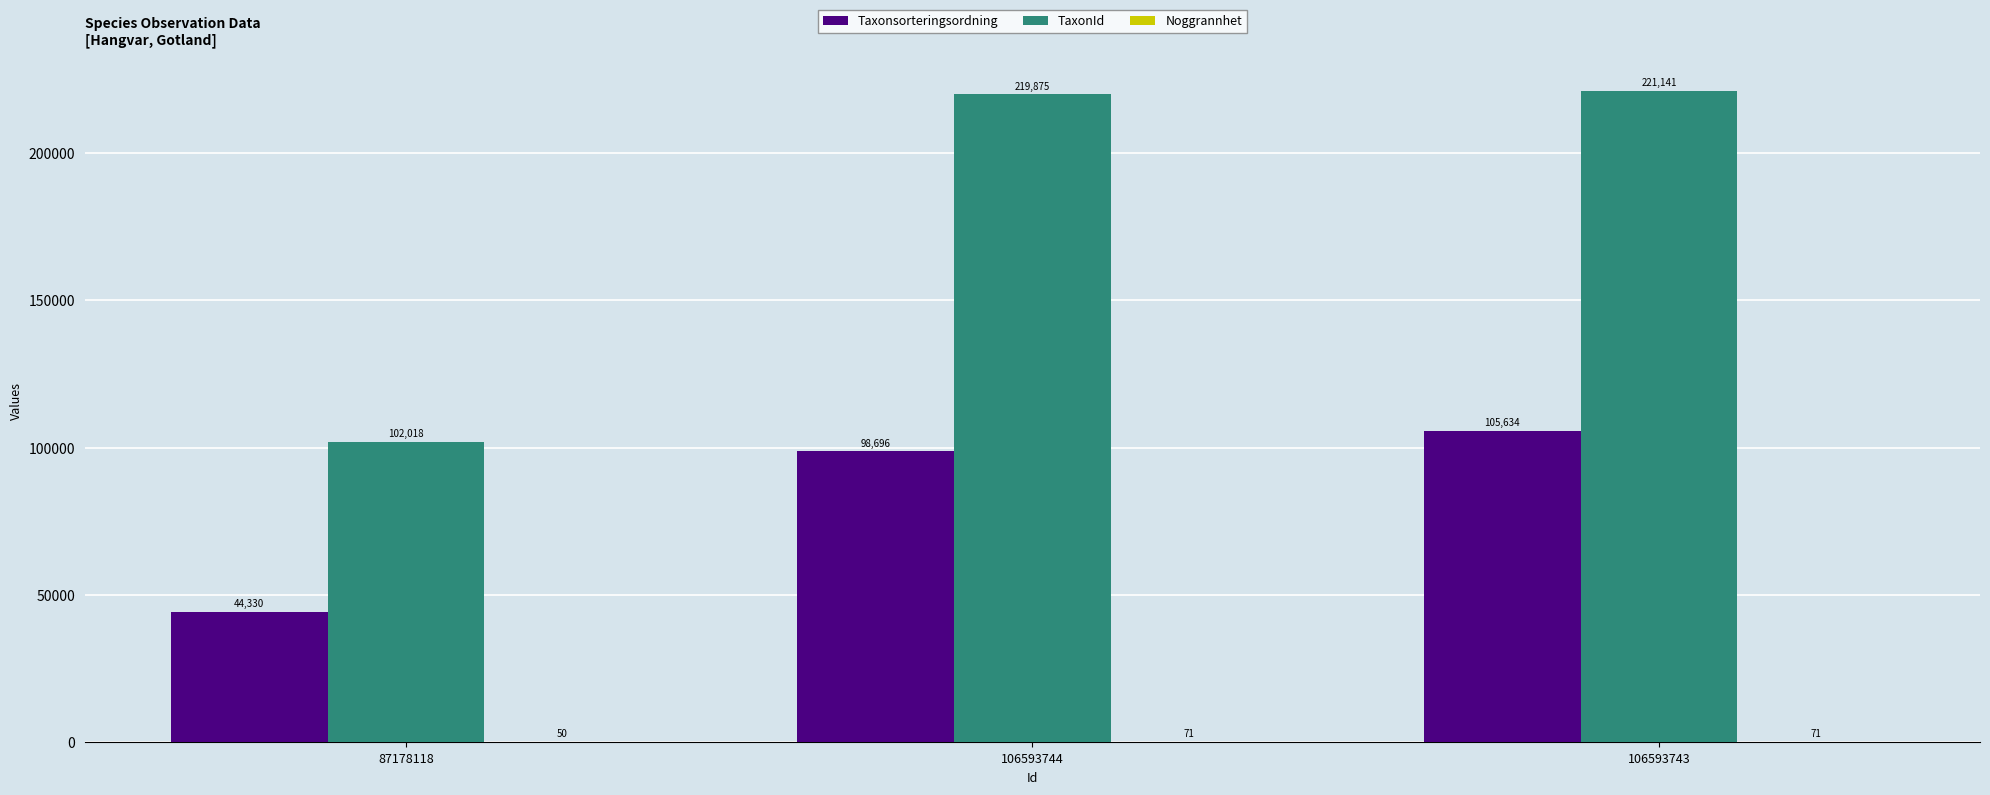

The TaxonId series shows 221141 at 106593743. True or false?

True